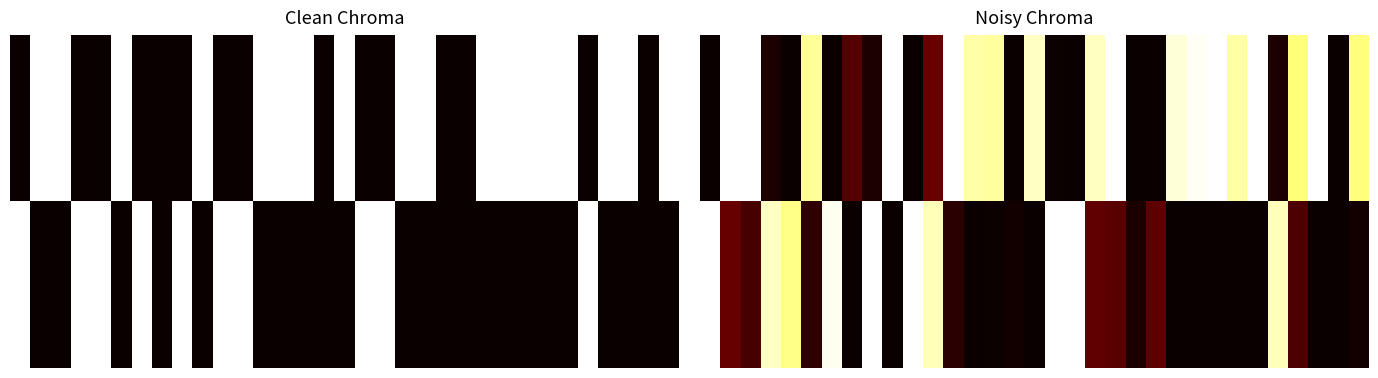

Rank the series by their maximum value, from lowest to highest.

0.00, 1.00